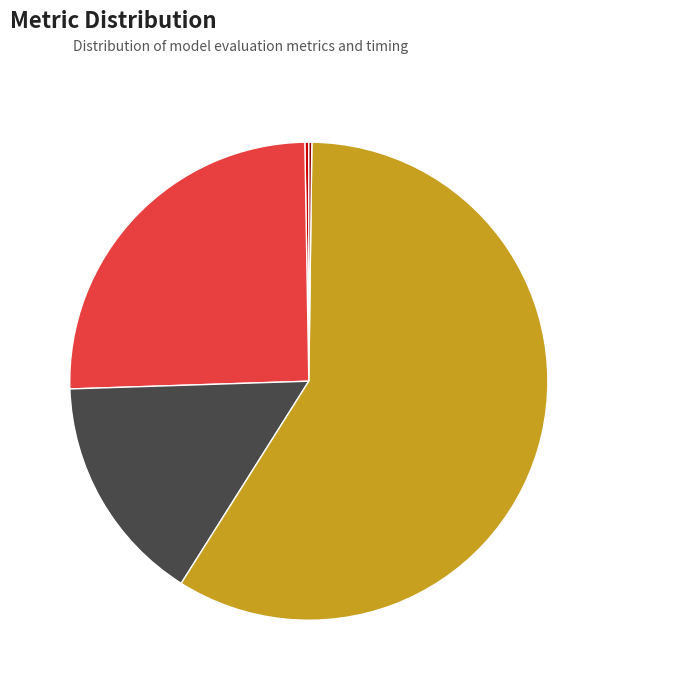

Which category has the biggest portion of the pie?

Training Time